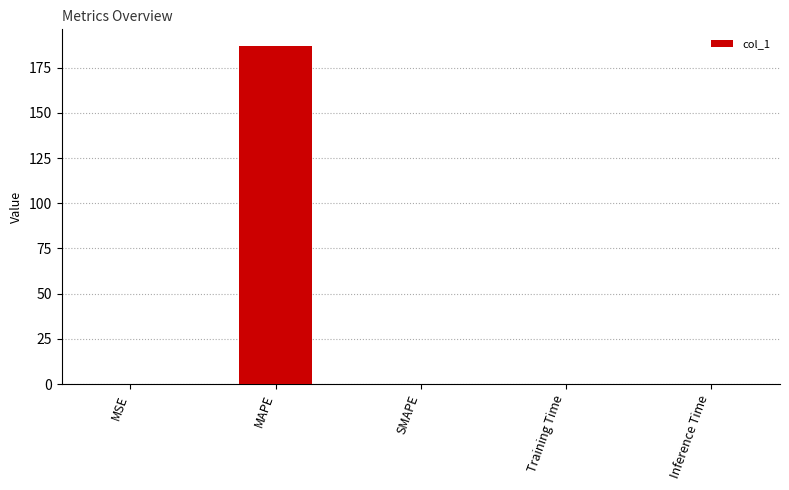

What is the greatest value displayed?

186.8